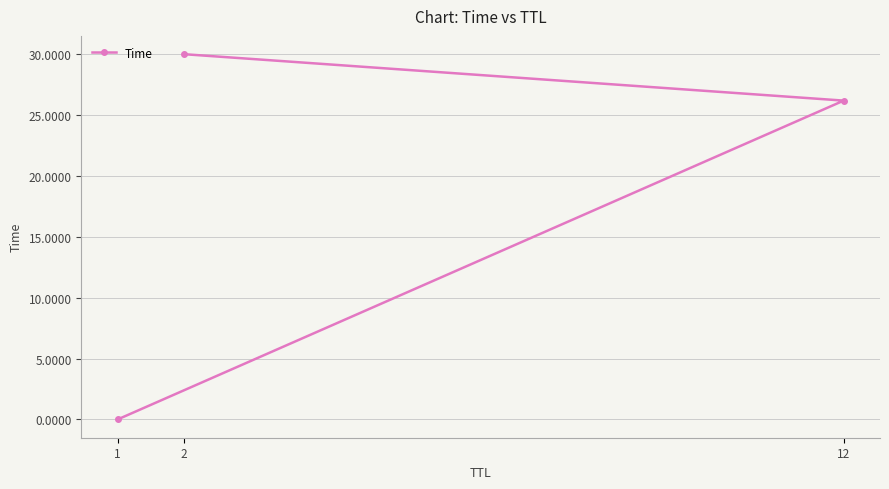

How many lines are shown in the chart?

1